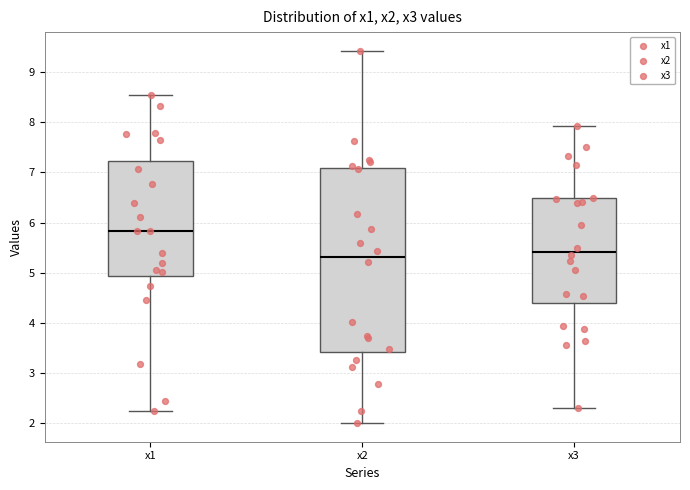

Reading left to right, read every box against the y-axis: the position of its median line, the range the box covers, and the ends of its whiskers. The values are not printed on the chart, so give them approximately, as read against the axis.

x1: median 5.8, box 4.9 to 7.2, whiskers 2.2 to 8.5
x2: median 5.3, box 3.4 to 7.1, whiskers 2.0 to 9.4
x3: median 5.4, box 4.4 to 6.5, whiskers 2.3 to 7.9